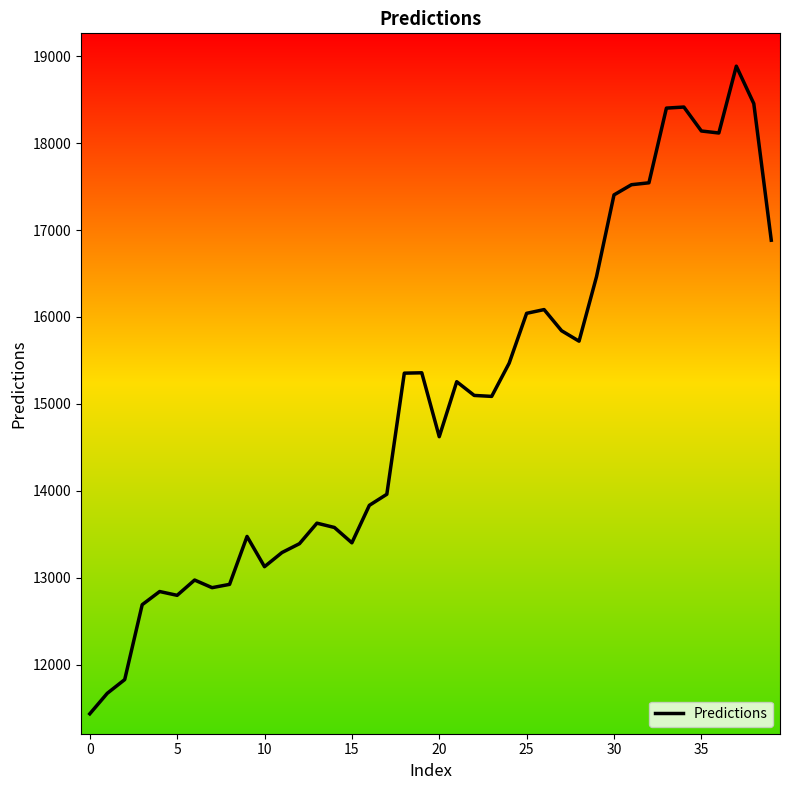

What is the difference between the maximum and minimum values?

7449.8